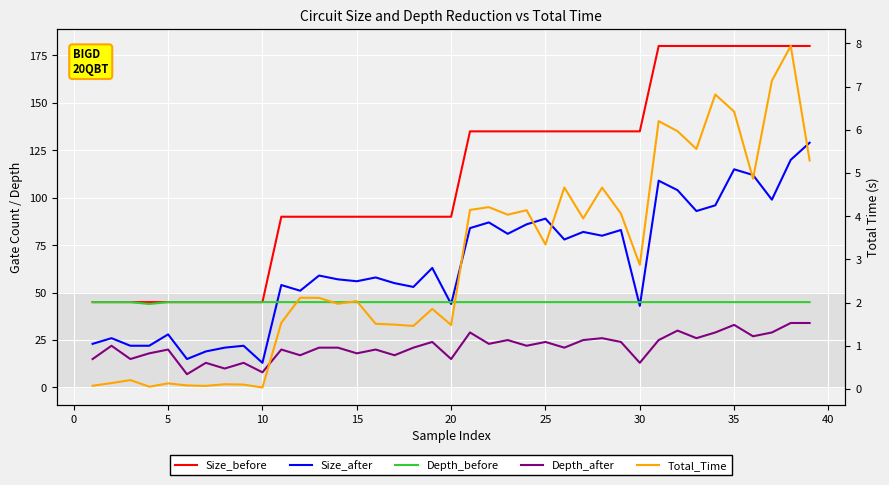

Reading left to right, list all the values displayed in this chart.

Size_before: 45.0	45.0	45.0	45.0	45.0	45.0	45.0	45.0	45.0	45.0	90.0	90.0	90.0	90.0	90.0	90.0	90.0	90.0	90.0	90.0	135.0	135.0	135.0	135.0	135.0	135.0	135.0	135.0	135.0	135.0	180.0	180.0	180.0	180.0	180.0	180.0	180.0	180.0	180.0
Size_after: 23.0	26.0	22.0	22.0	28.0	15.0	19.0	21.0	22.0	13.0	54.0	51.0	59.0	57.0	56.0	58.0	55.0	53.0	63.0	44.0	84.0	87.0	81.0	86.0	89.0	78.0	82.0	80.0	83.0	43.0	109.0	104.0	93.0	96.0	115.0	112.0	99.0	120.0	129.0
Depth_before: 45.0	45.0	45.0	44.0	45.0	45.0	45.0	45.0	45.0	45.0	45.0	45.0	45.0	45.0	45.0	45.0	45.0	45.0	45.0	45.0	45.0	45.0	45.0	45.0	45.0	45.0	45.0	45.0	45.0	45.0	45.0	45.0	45.0	45.0	45.0	45.0	45.0	45.0	45.0
Depth_after: 15.0	22.0	15.0	18.0	20.0	7.0	13.0	10.0	13.0	8.0	20.0	17.0	21.0	21.0	18.0	20.0	17.0	21.0	24.0	15.0	29.0	23.0	25.0	22.0	24.0	21.0	25.0	26.0	24.0	13.0	25.0	30.0	26.0	29.0	33.0	27.0	29.0	34.0	34.0
Total_Time: 0.1	0.1	0.2	0.1	0.1	0.1	0.1	0.1	0.1	0.0	1.5	2.1	2.1	2.0	2.0	1.5	1.5	1.5	1.9	1.5	4.1	4.2	4.0	4.1	3.3	4.7	3.9	4.7	4.1	2.9	6.2	6.0	5.6	6.8	6.4	4.9	7.1	7.9	5.3